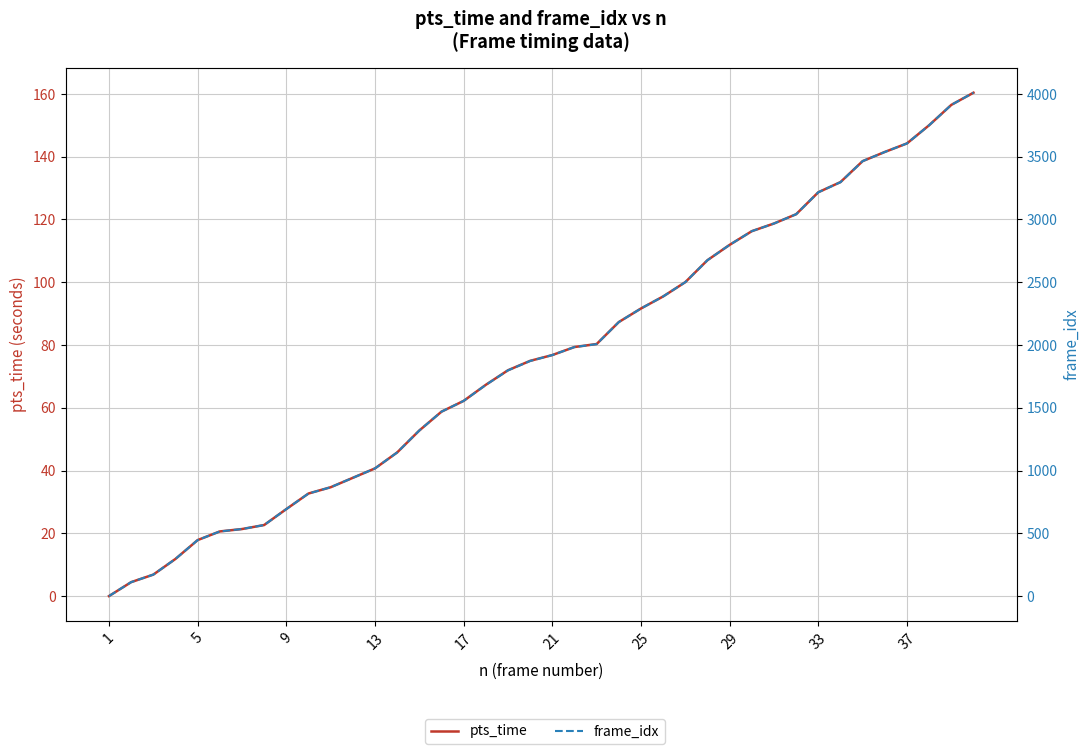

True or false: frame_idx and pts_time cross at least once.

False